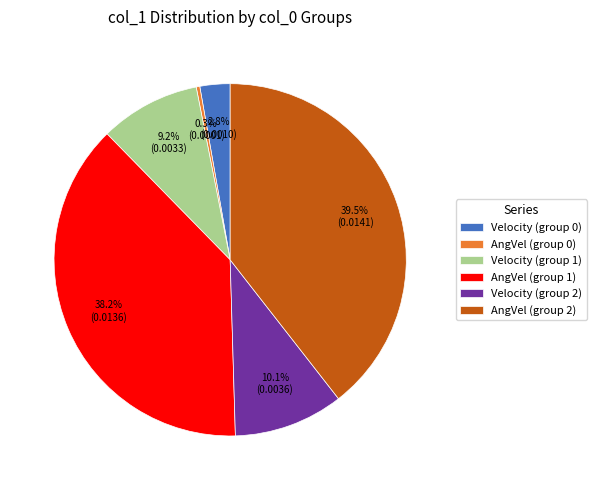

Combined, what portion of the pie is AngVel (group 0) and Velocity (group 0)?

3.1%